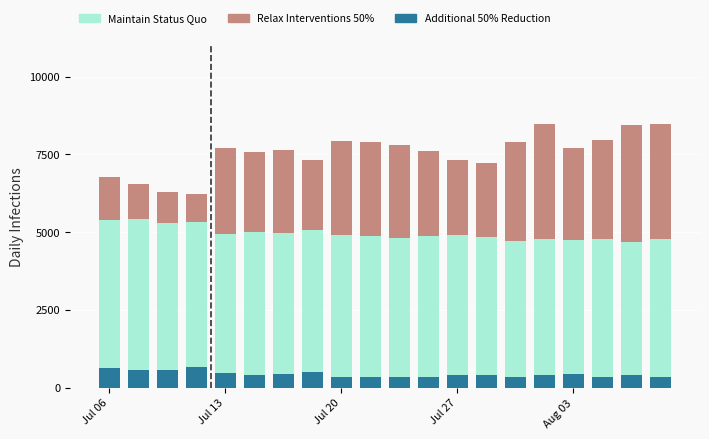

What is the difference between the second highest and second lowest values in the Additional 50% Reduction series?

300.4